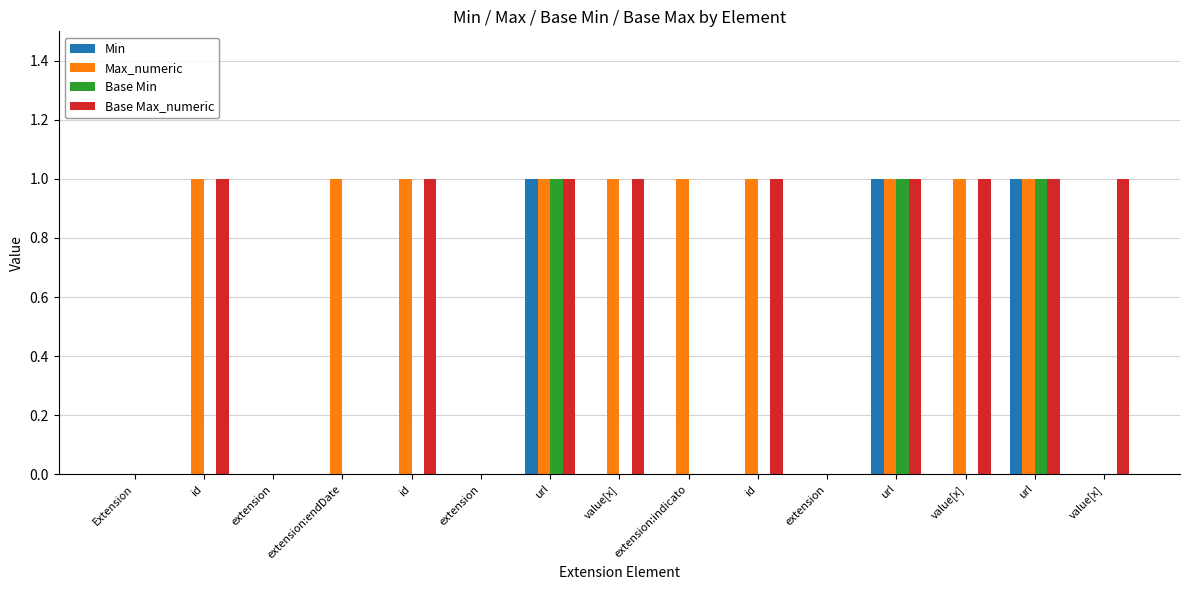

How many categories are shown in the chart?

15